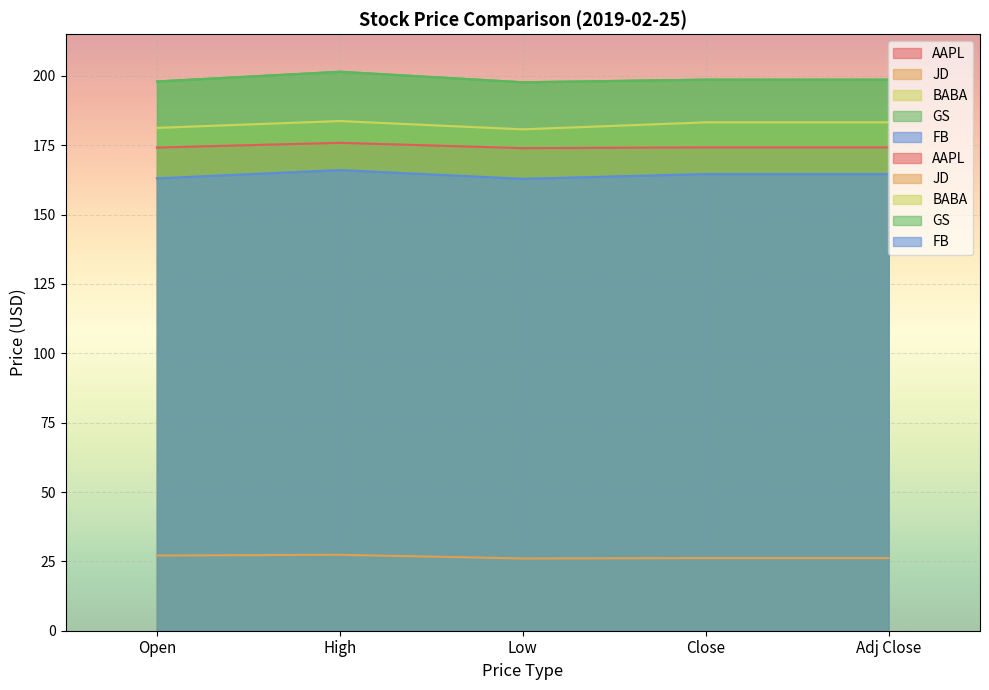

At which label is FB closest to 164?

Close